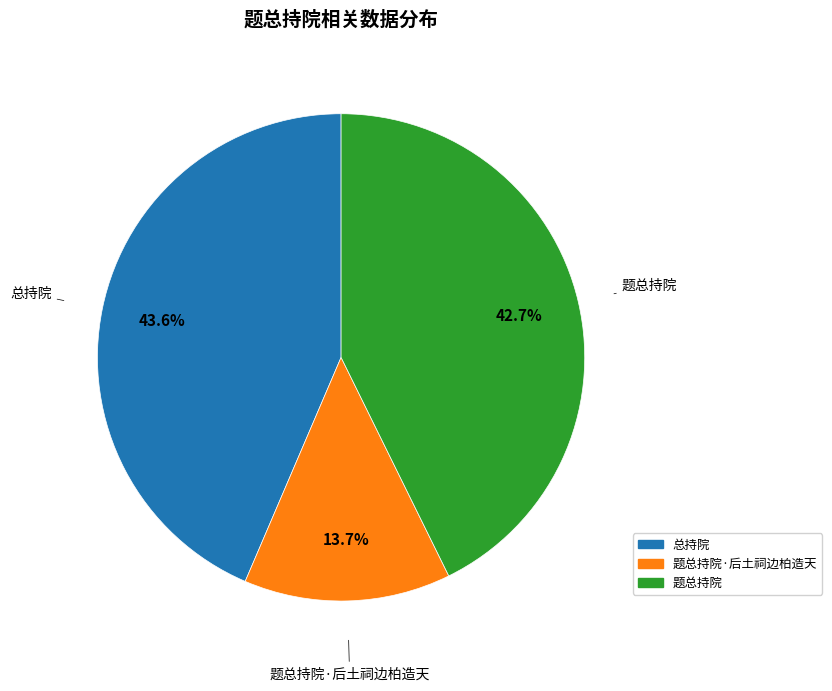

Is there a majority slice in this chart?

No